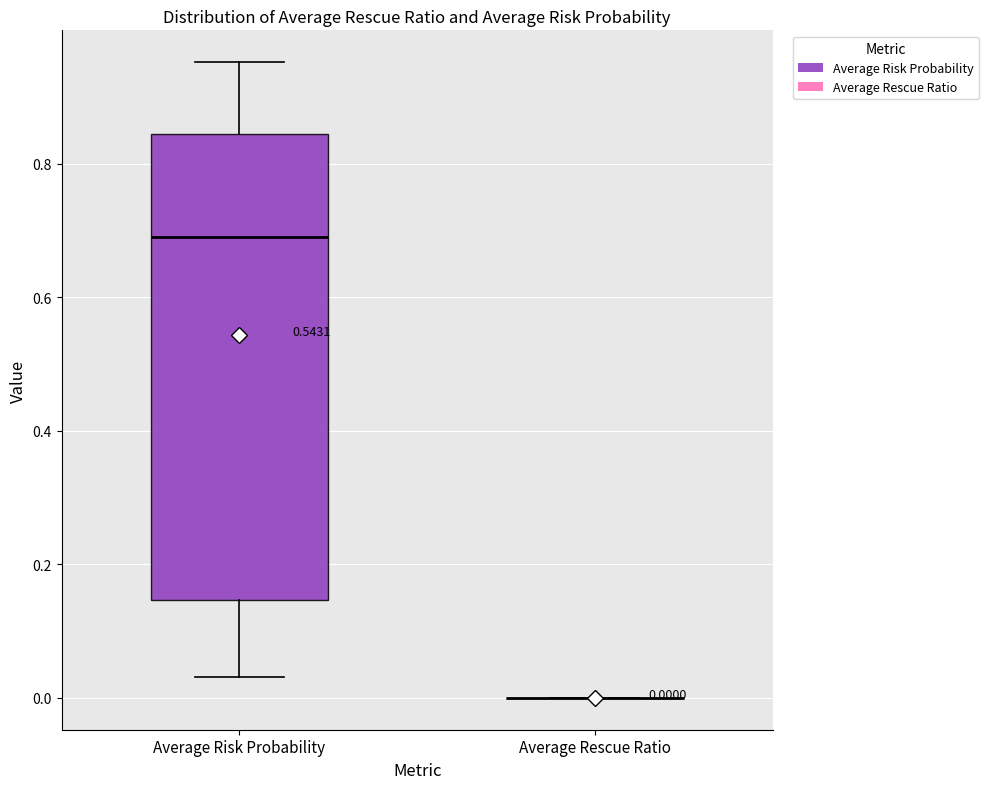

Comparing the boxes themselves (not the whiskers), which one is the tallest?

Average Risk Probability